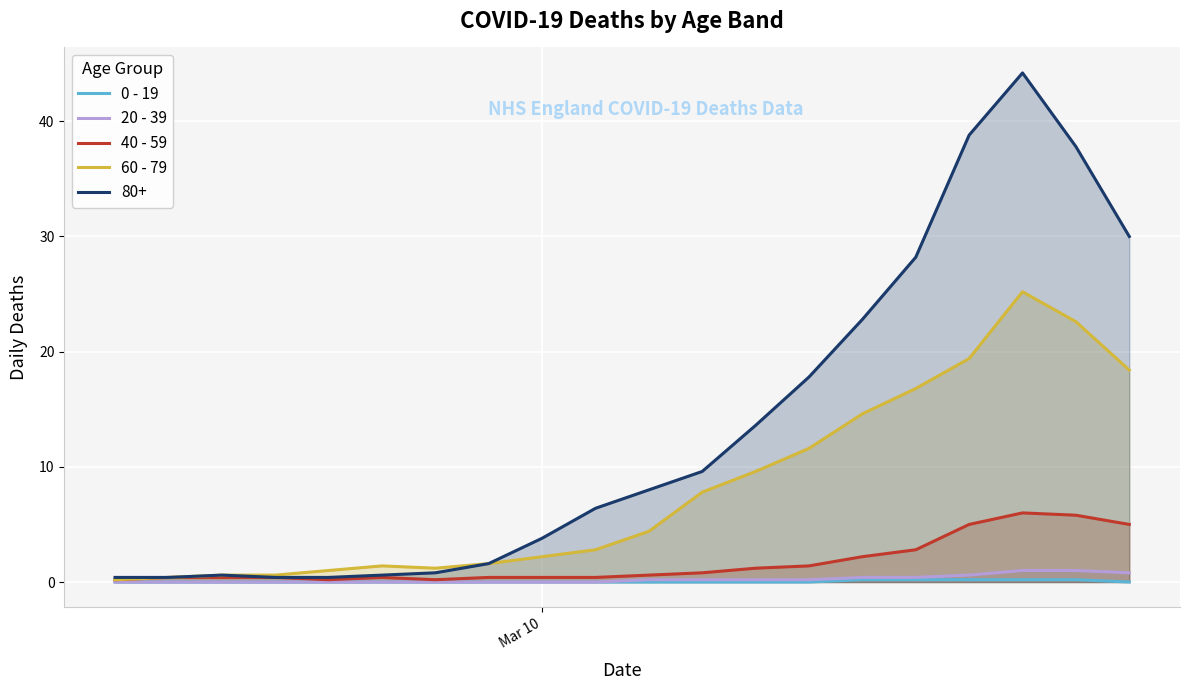

True or false: 40 - 59 and 0 - 19 cross at least once.

False